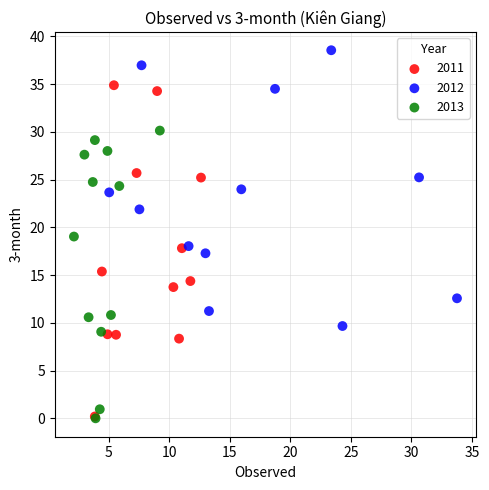

Which series reaches the maximum Y coordinate?

2012